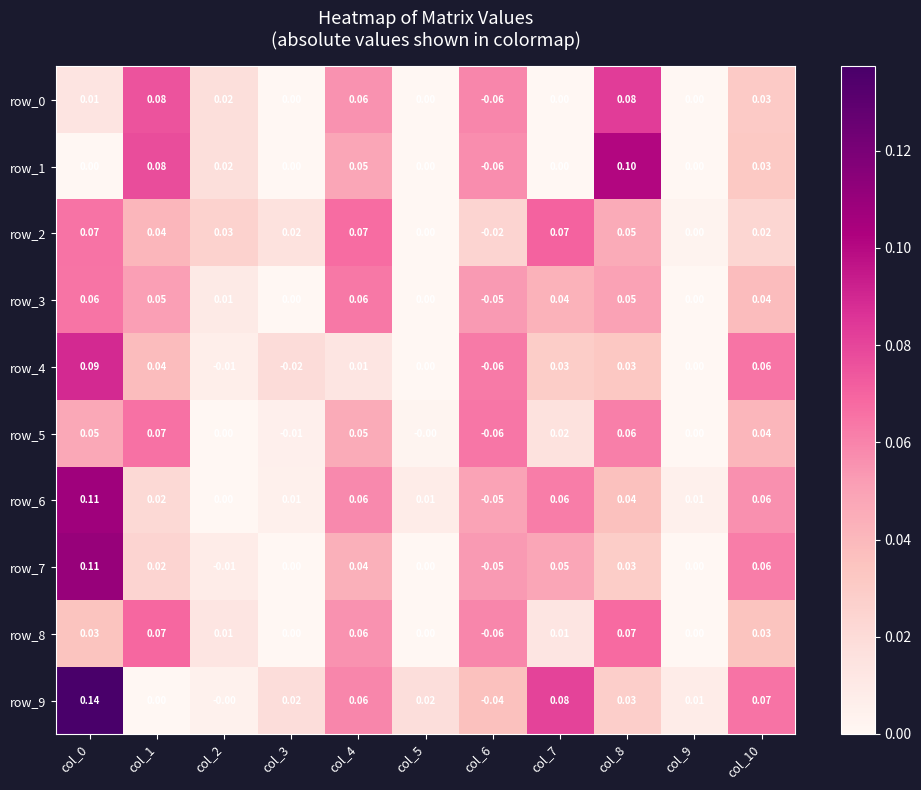

Is the value of row_3 at col_8 greater than the value of row_4 at col_9?

Yes